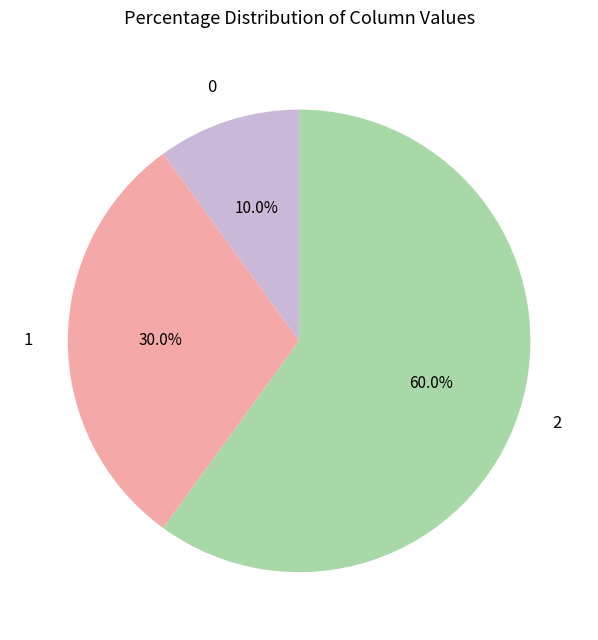

Is it true that 0 is 3% of the pie?

False